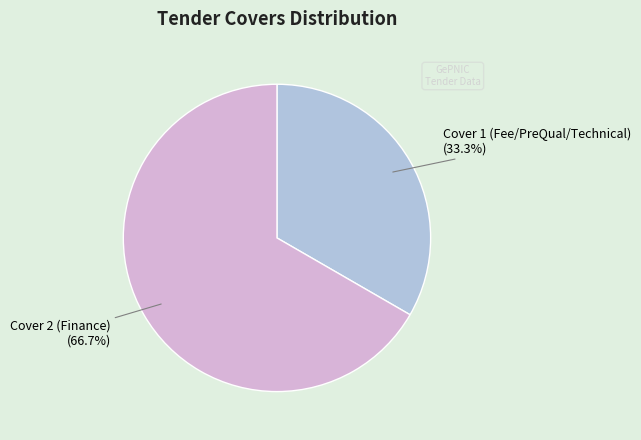

Does any single category account for the majority?

Yes